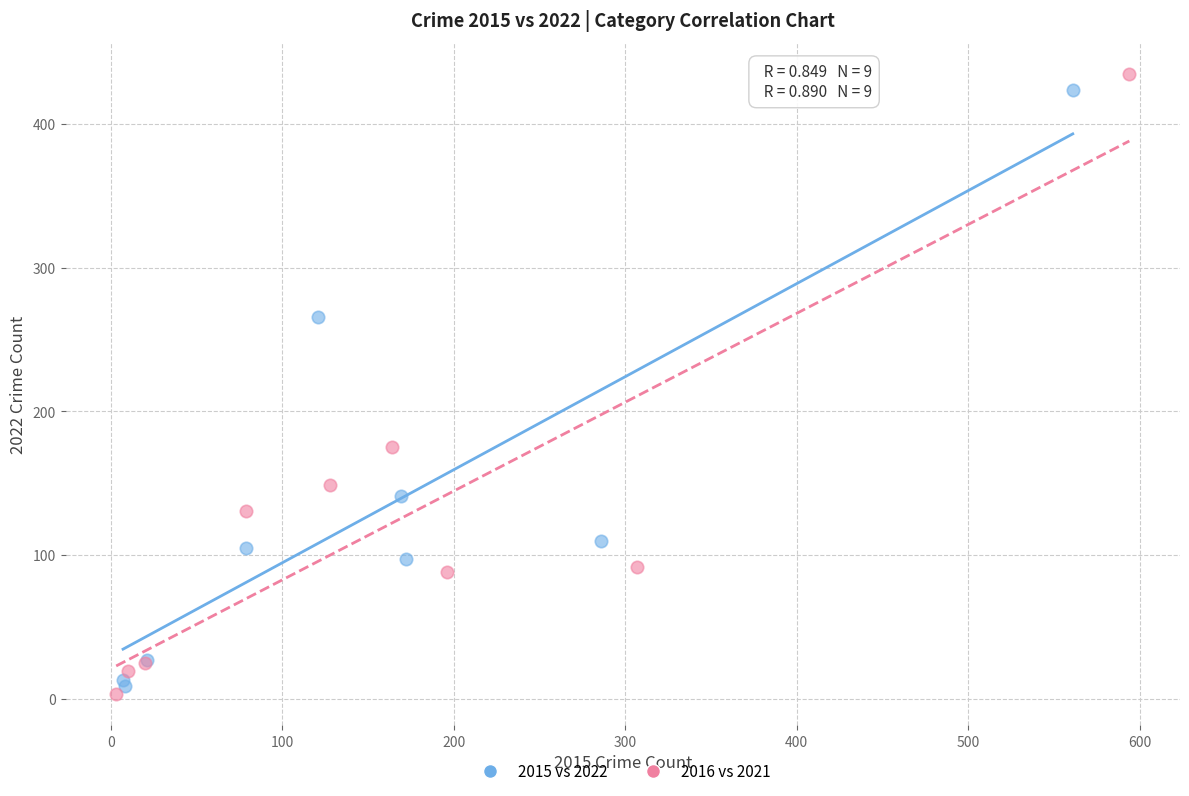

Which series reaches the minimum Y coordinate?

2016 vs 2021